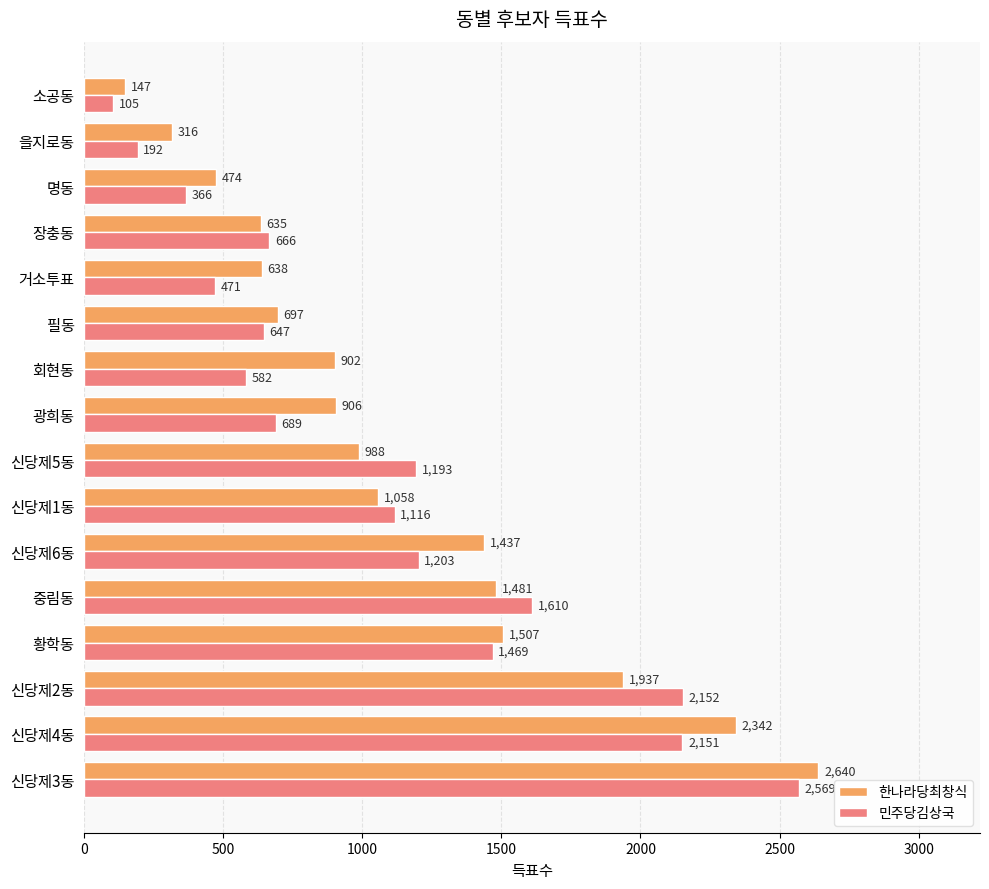

How many data points in 민주당김상국 are less than 1116?

8